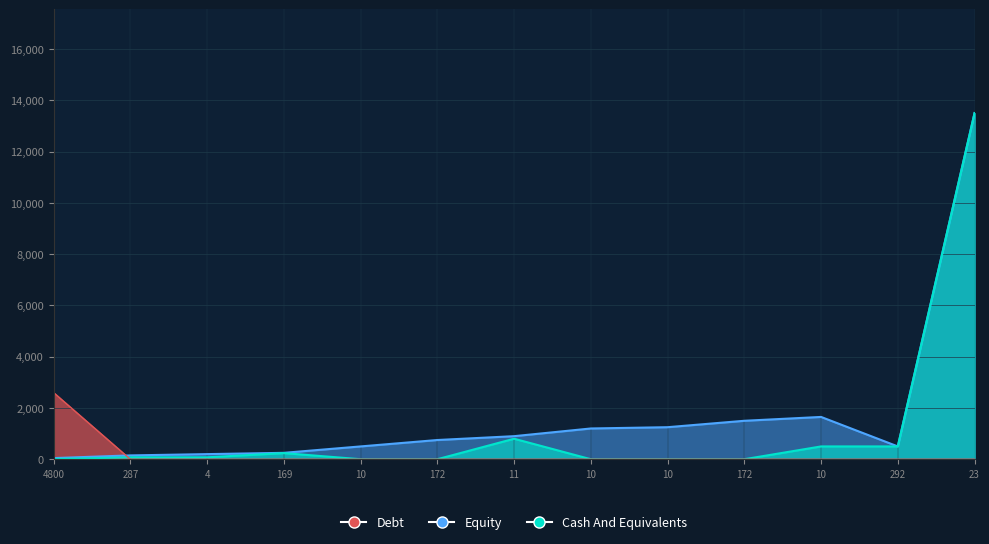

Which series has the largest total across all categories?

Equity